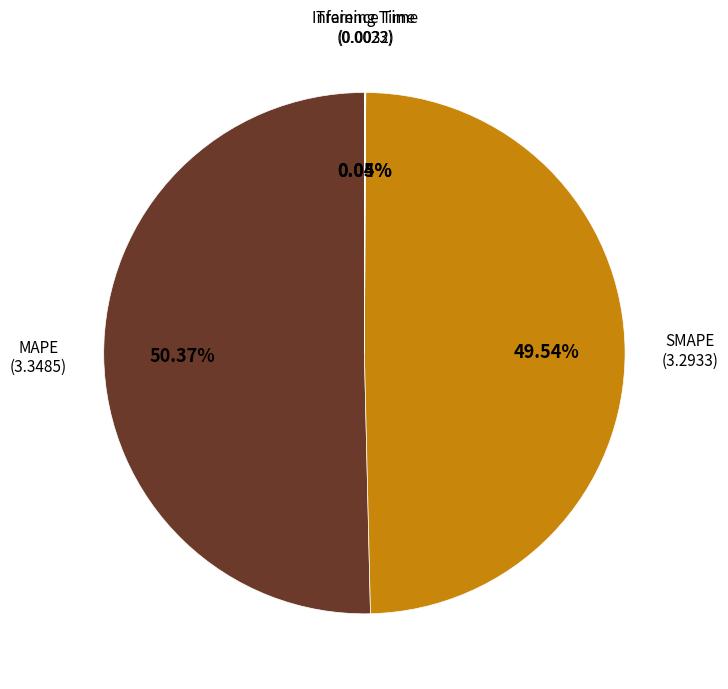

Does any single category account for the majority?

Yes